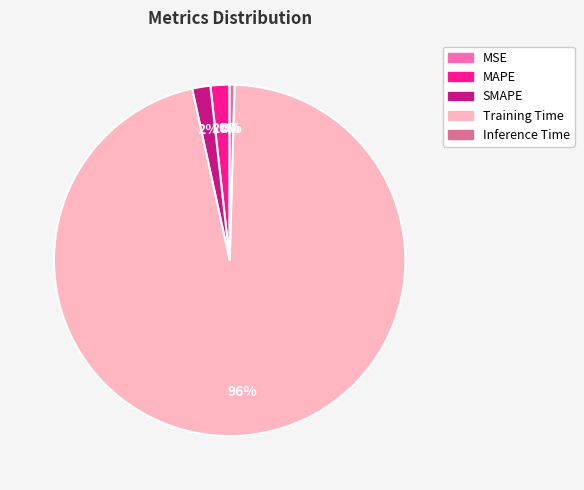

To the nearest percent, what is the difference between the MAPE and Training Time slice percentages?

94%